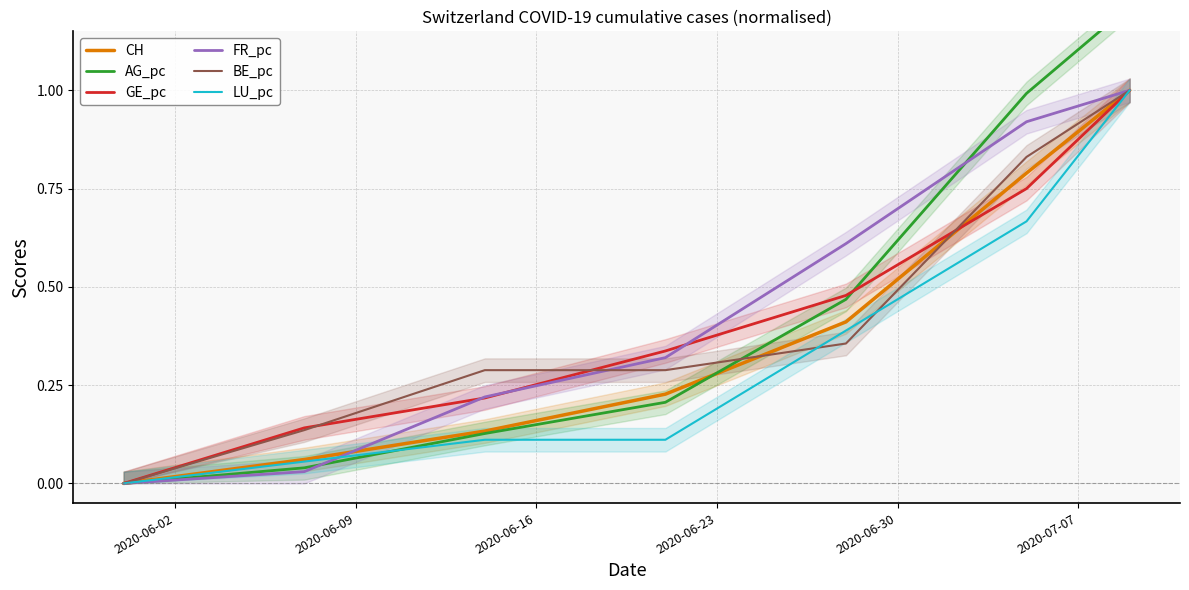

How many values in the GE_pc series exceed 0?

6